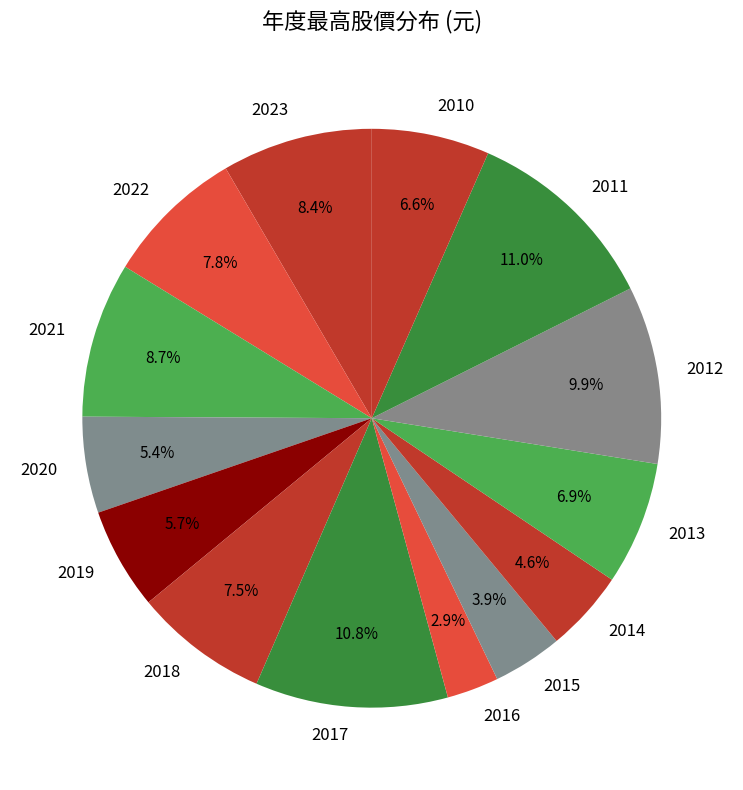

How many segments does this pie chart have?

14